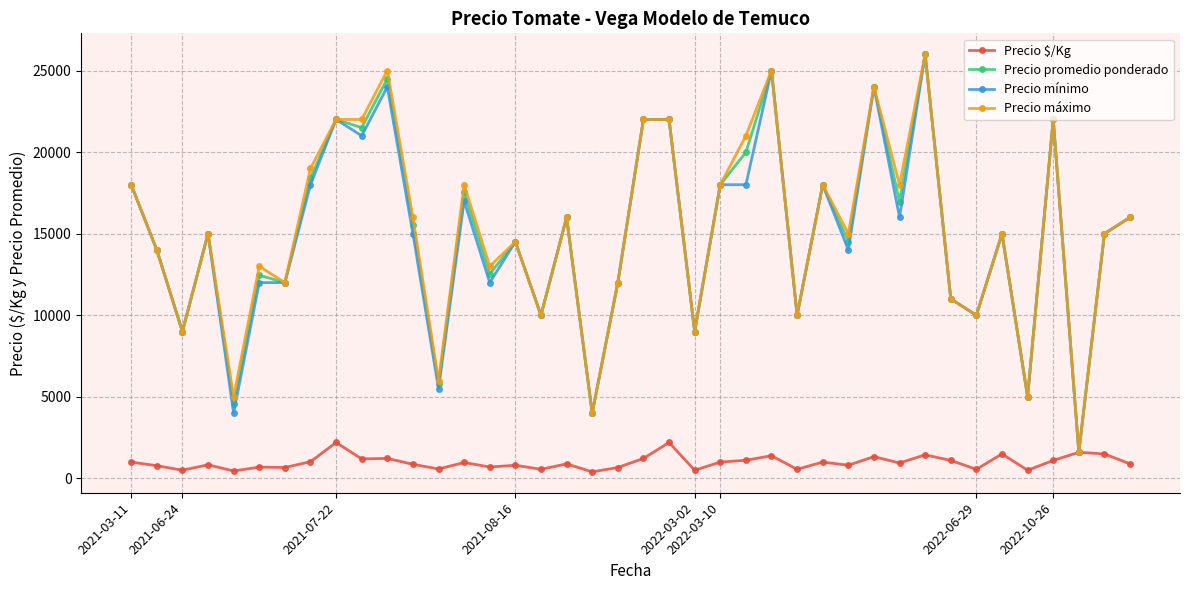

What is the maximum value for Precio $/Kg?

2200